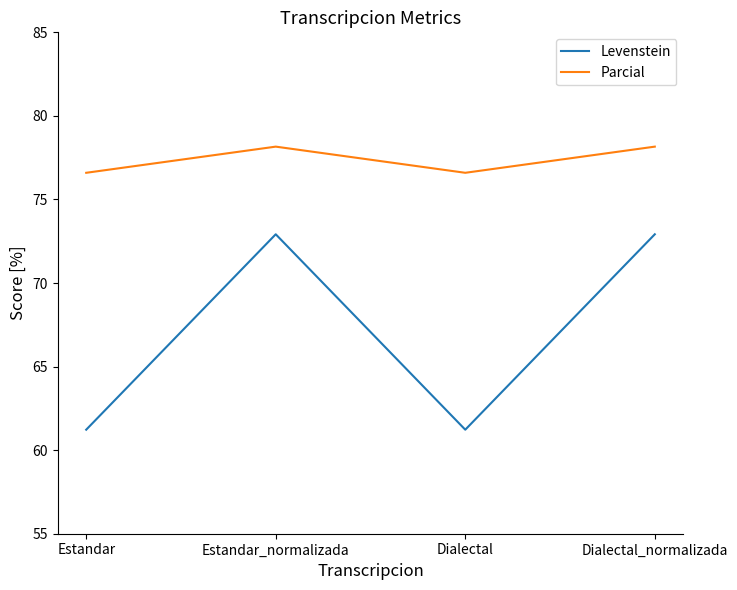

Where is the first local maximum for Parcial?

Estandar_normalizada